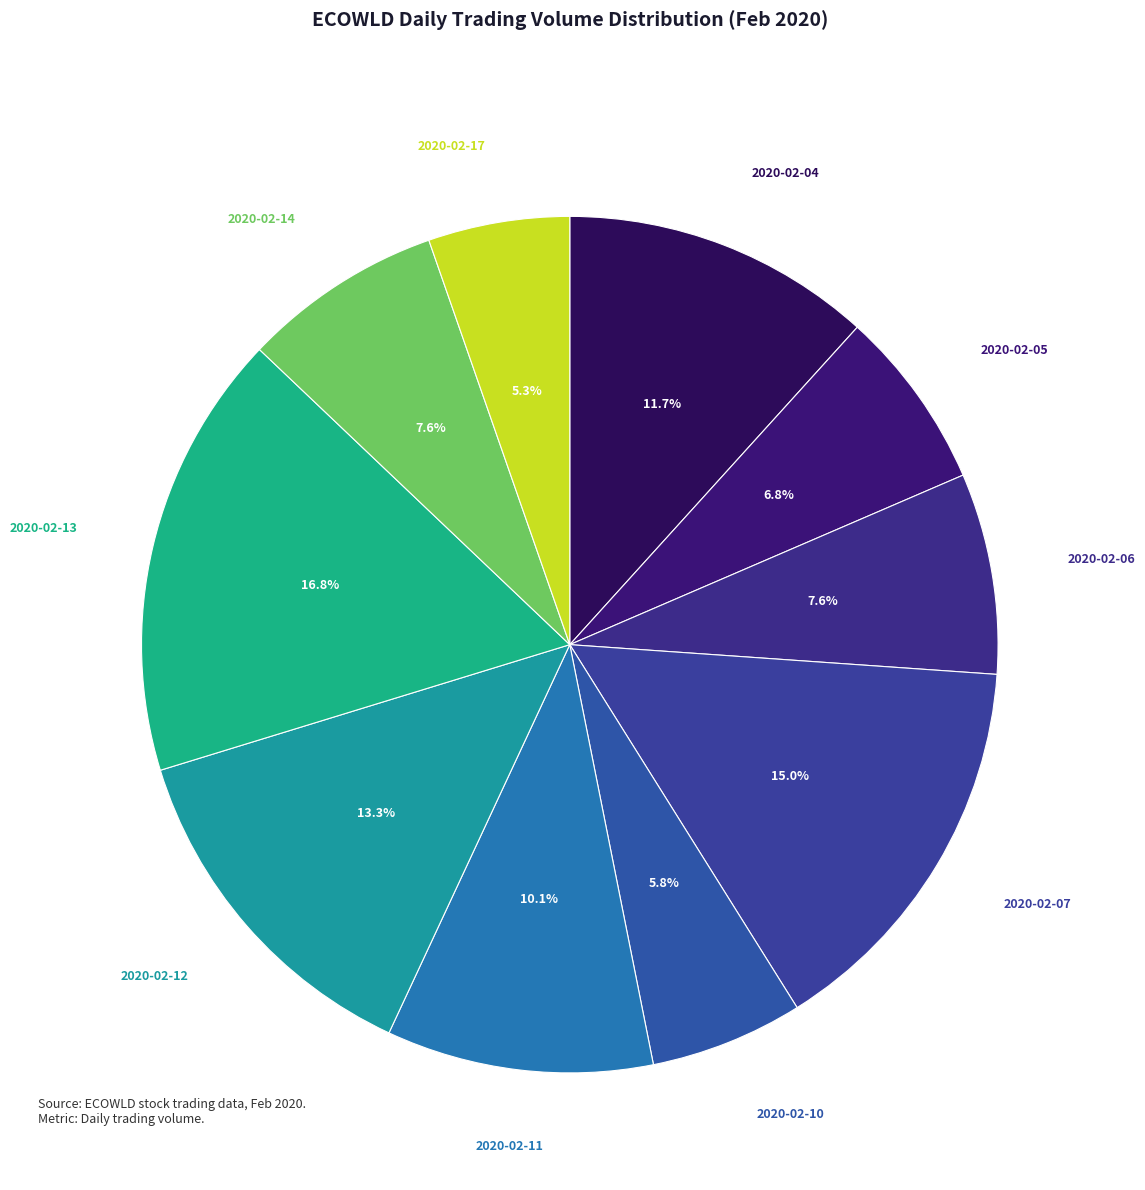

To the nearest percent, what is the average slice percentage?

10%